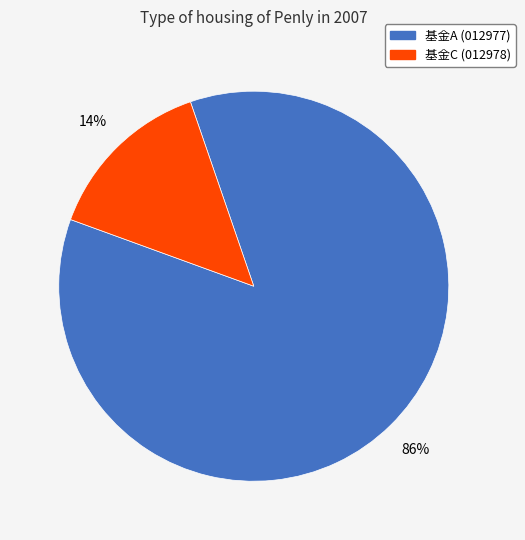

Count the number of slices in the pie.

2